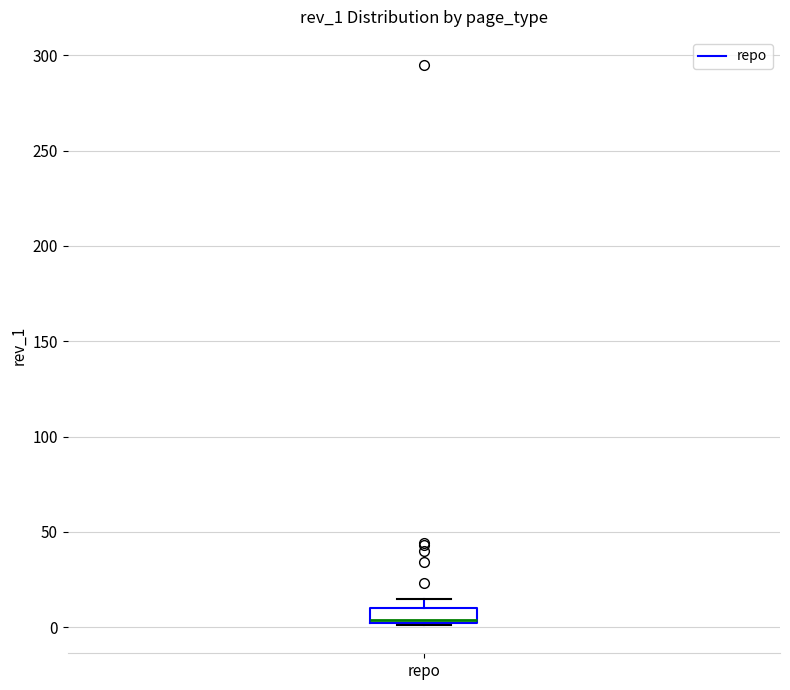

Where does the median line of the box for repo sit on the y-axis? The values are not printed on the chart, so give them approximately, as read against the axis.

5